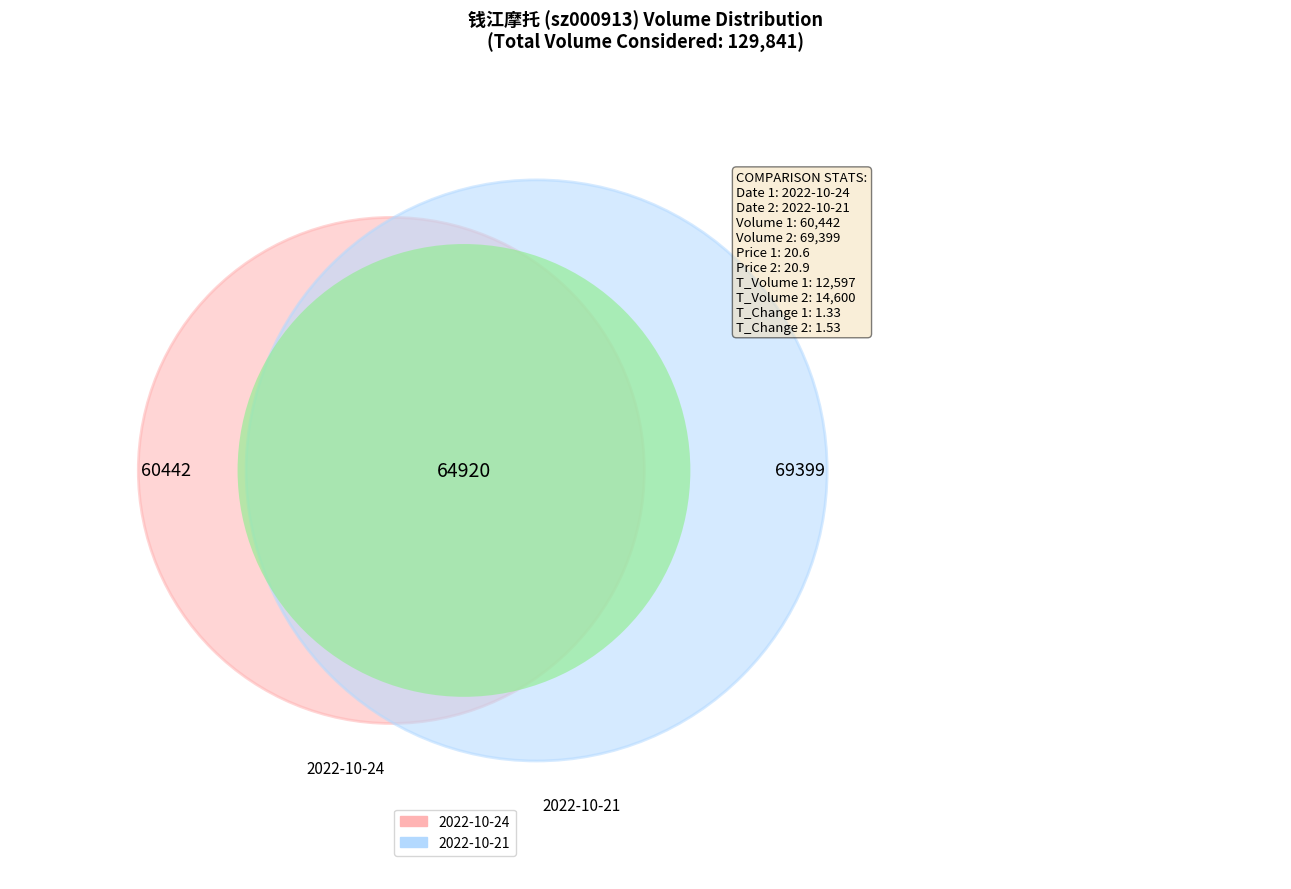

To the nearest percent, what percentage of the pie is 2022-10-24?

47%